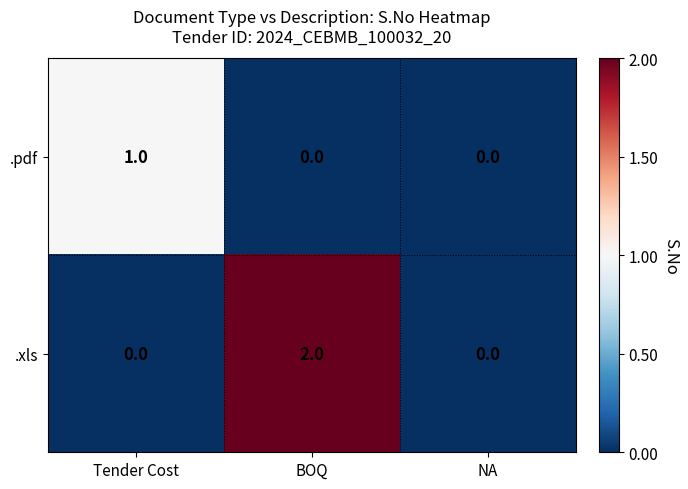

How many .xls values are between 0 and 2?

3